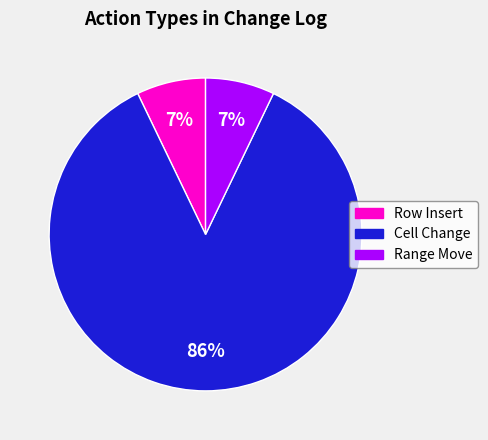

How many segments does this pie chart have?

3